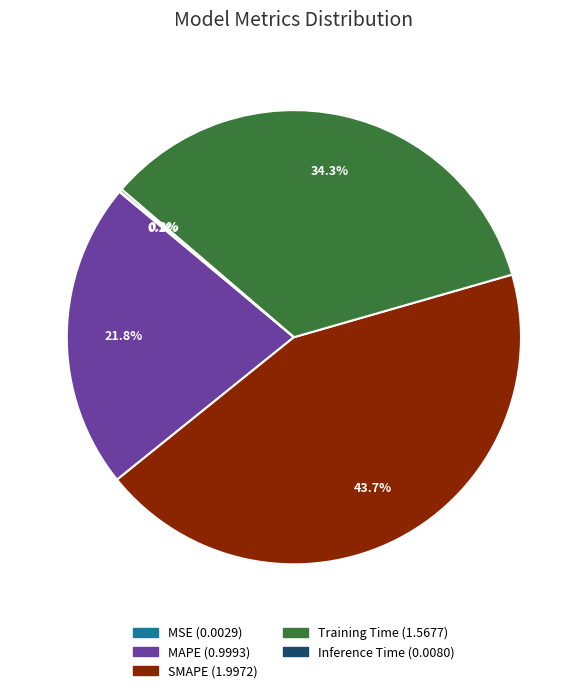

Which category has the biggest portion of the pie?

SMAPE